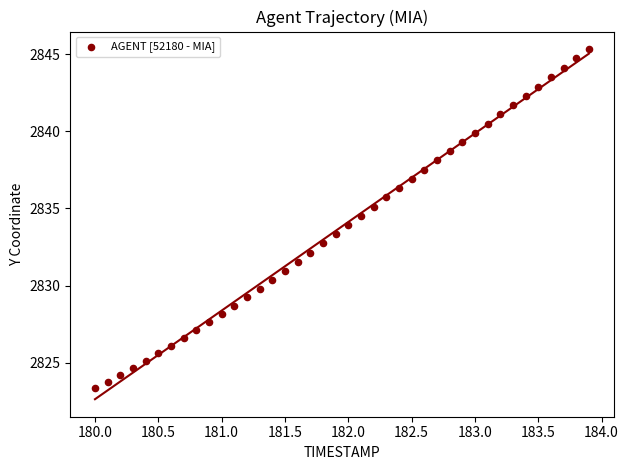

What is the range of X values (max minus min)?

3.9